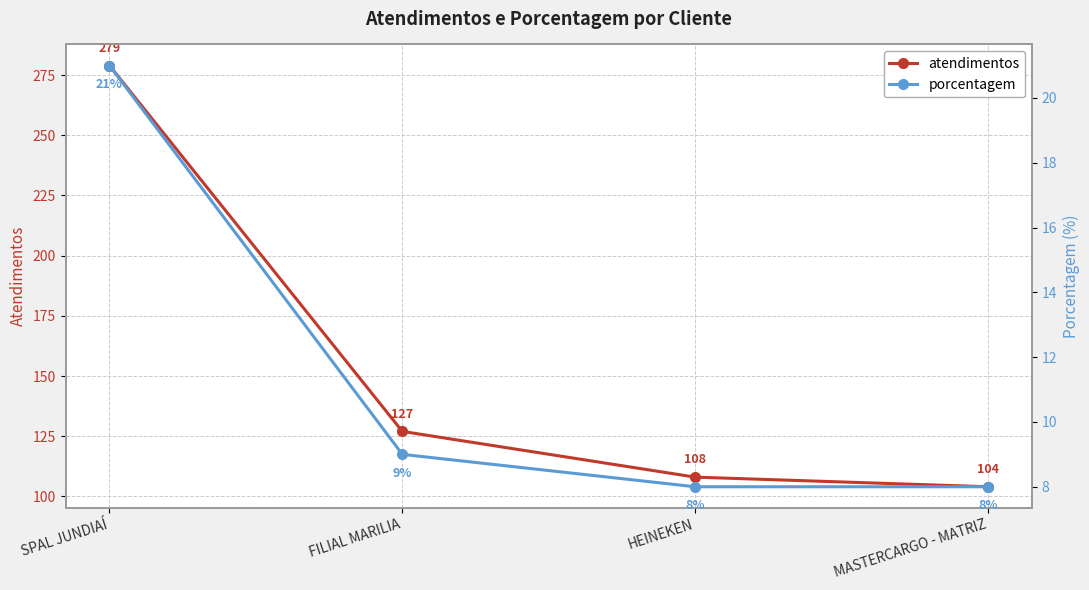

The value of atendimentos at SPAL JUNDIAÍ is 412. True or false?

False